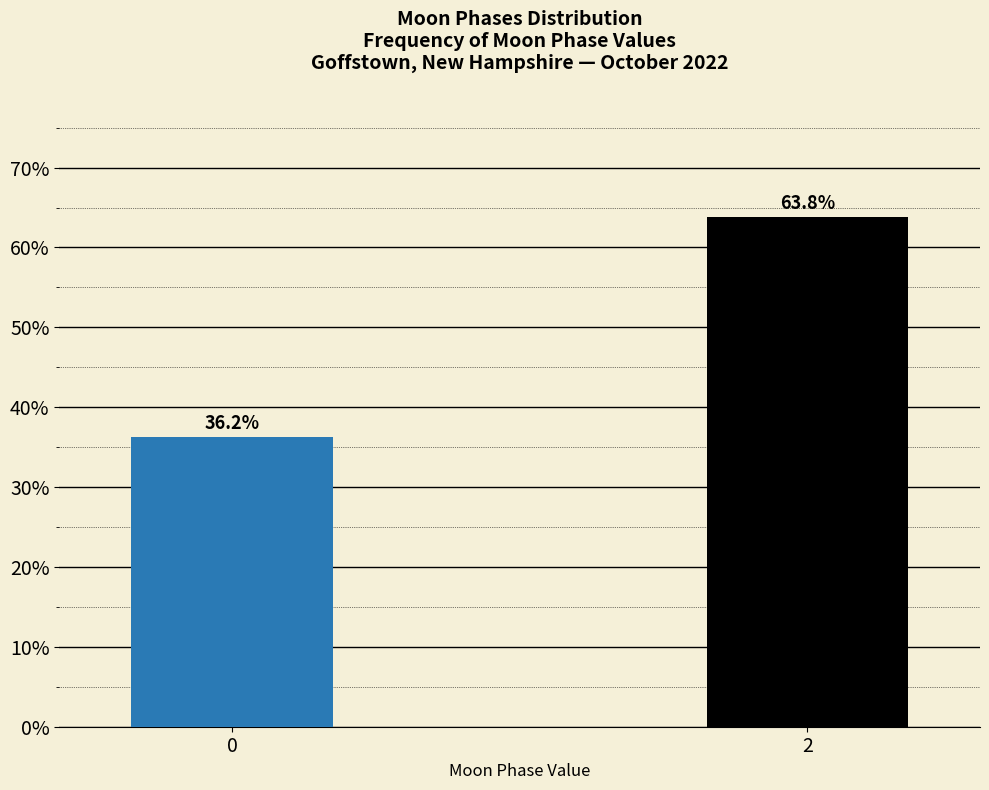

Reading left to right, transcribe all the data shown in this chart.

0=36.2	2=63.8